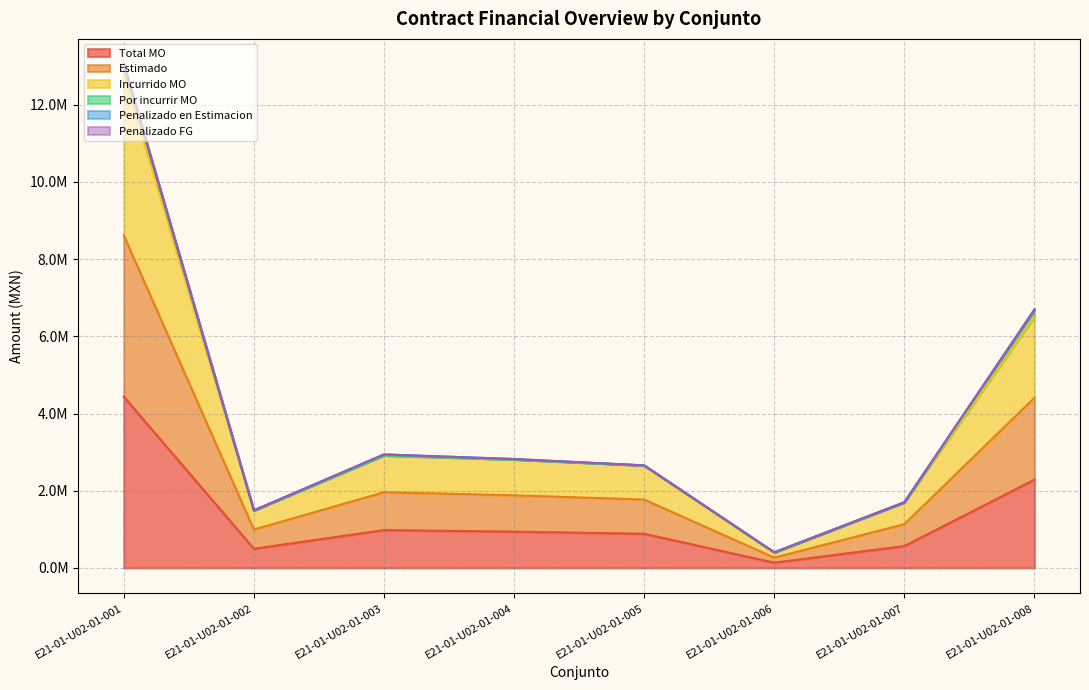

At how many categories does at least one series exceed 3857416?

2